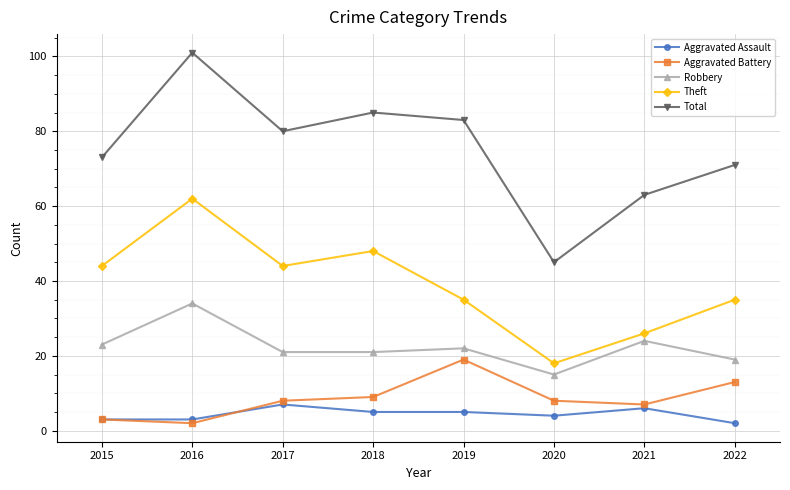

How many categories are shown in the chart?

8